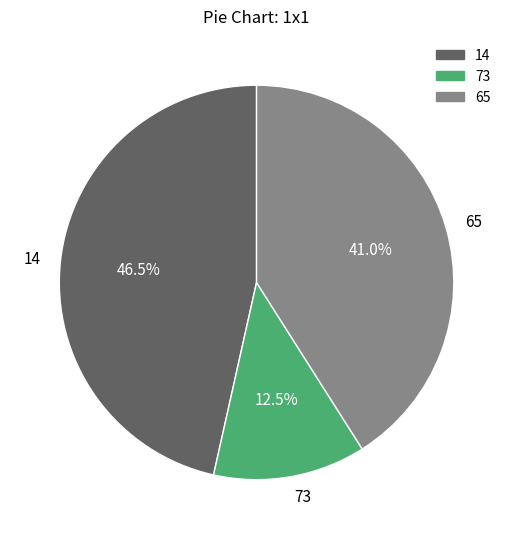

Is it true that 65 is 36% of the pie?

False